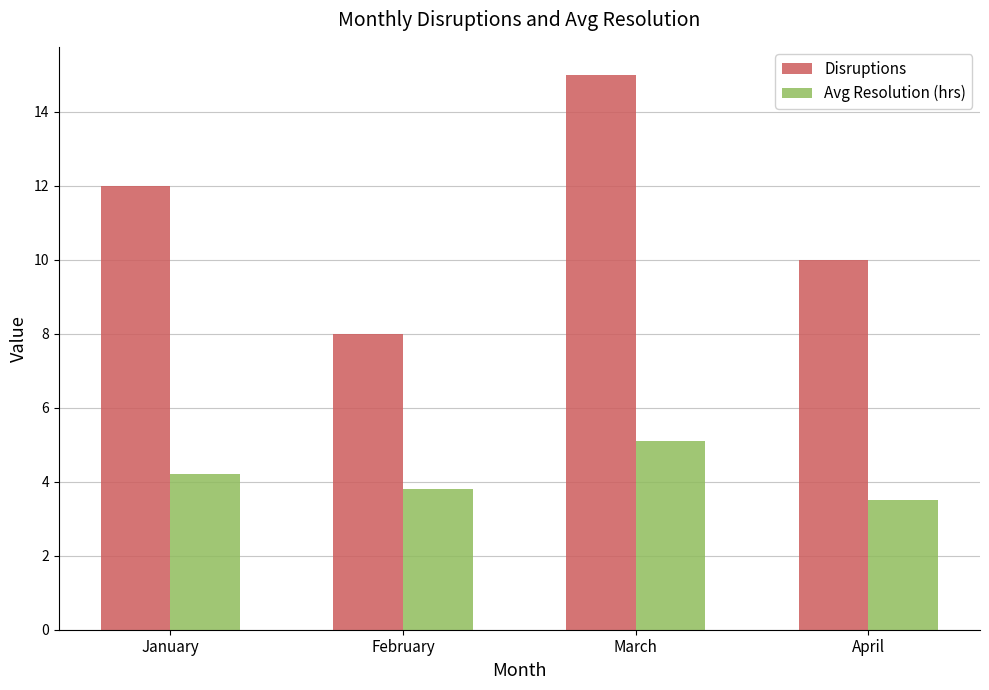

What is the sum of all Disruptions values?

45.0